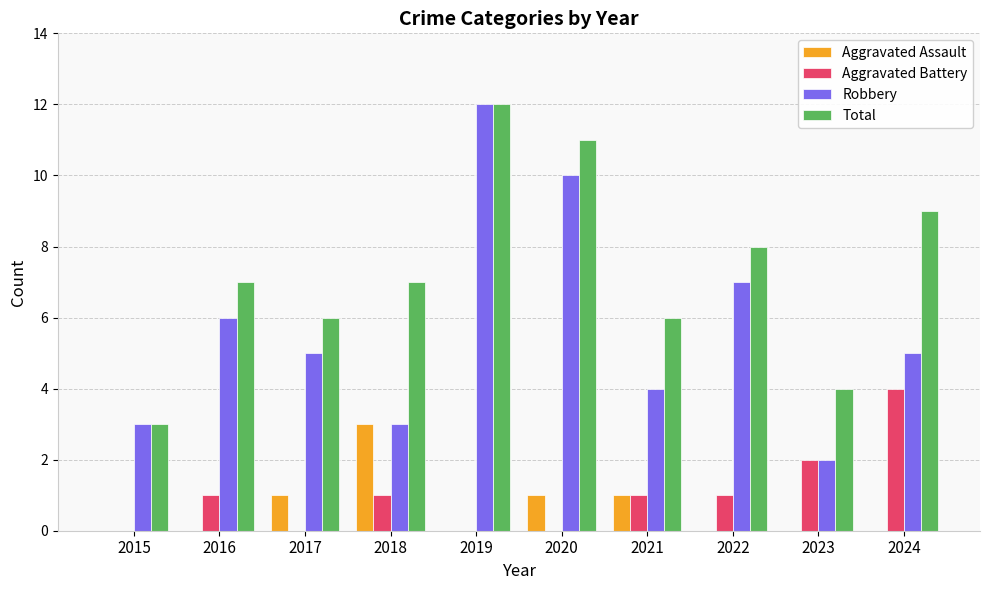

Reading left to right, what are all the values shown in this chart?

Aggravated Assault: 0	0	1	3	0	1	1	0	0	0
Aggravated Battery: 0	1	0	1	0	0	1	1	2	4
Robbery: 3	6	5	3	12	10	4	7	2	5
Total: 3	7	6	7	12	11	6	8	4	9